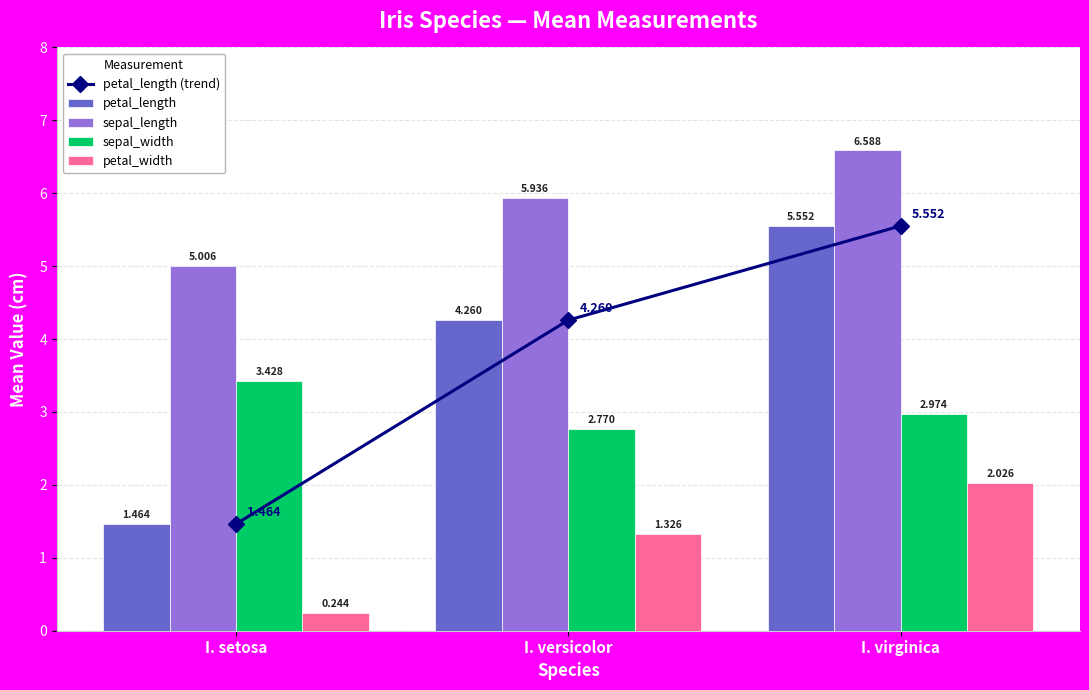

Reading right to left, transcribe all the data shown in this chart.

petal_length (trend): I. virginica=5.6	I. versicolor=4.3	I. setosa=1.5
petal_length: I. virginica=5.6	I. versicolor=4.3	I. setosa=1.5
sepal_length: I. virginica=6.6	I. versicolor=5.9	I. setosa=5.0
sepal_width: I. virginica=3.0	I. versicolor=2.8	I. setosa=3.4
petal_width: I. virginica=2.0	I. versicolor=1.3	I. setosa=0.2